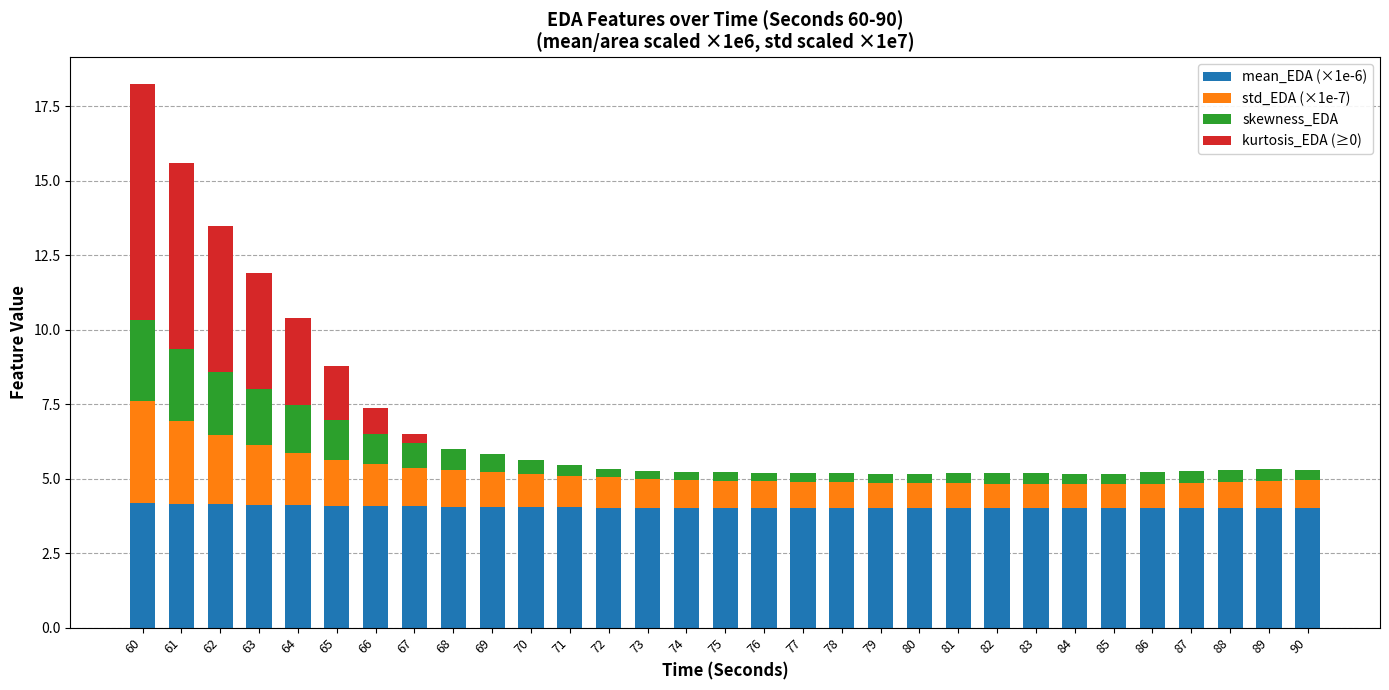

What is the difference between the second highest and second lowest values in the skewness_EDA series?

2.2